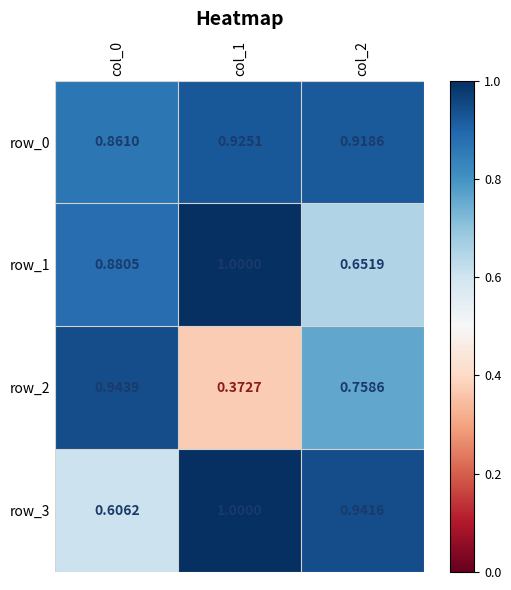

What is the difference between the maximum and minimum values in the row_0 series?

0.1